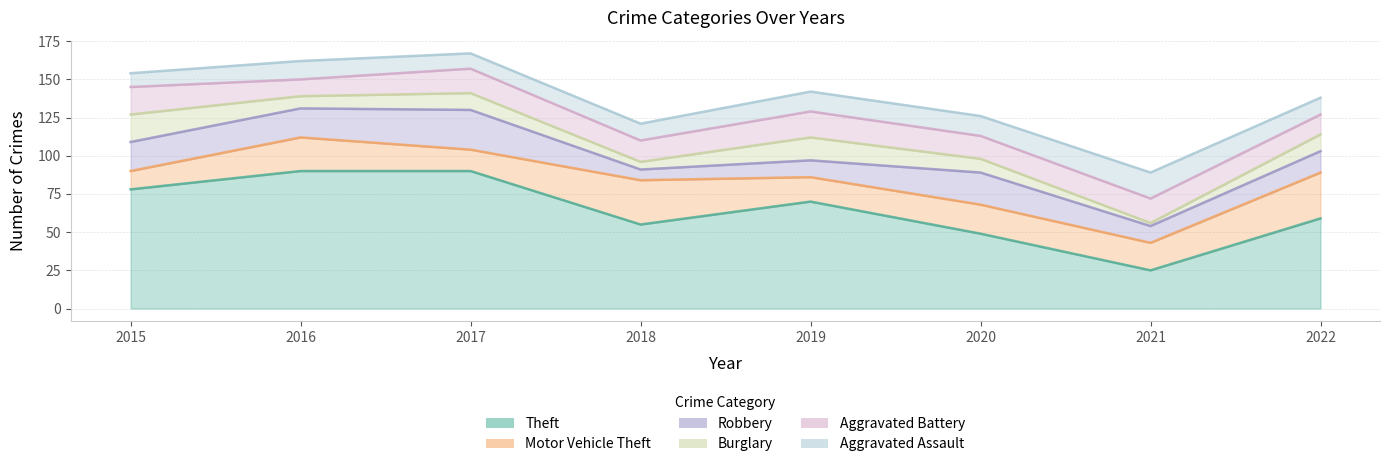

True or false: Theft and Aggravated Assault cross at least once.

False